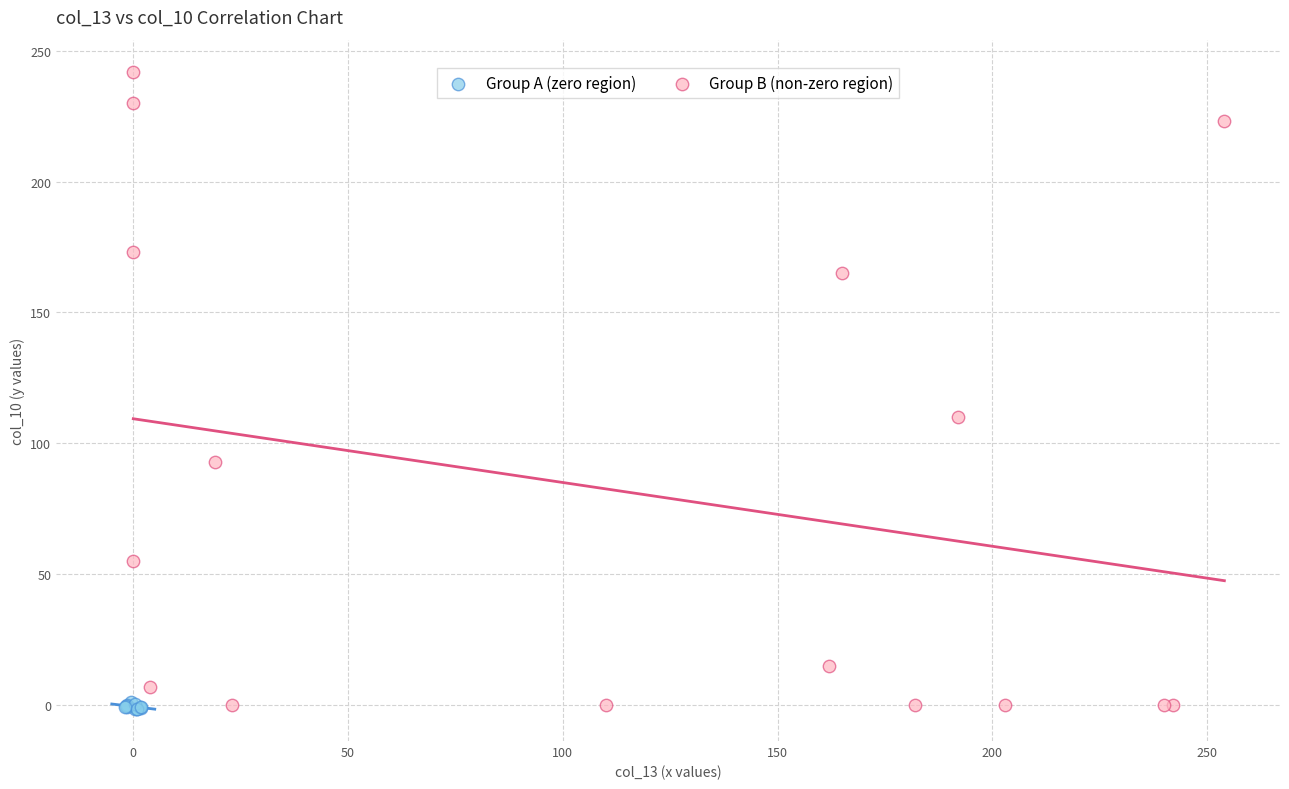

Which series contains the highest Y value?

Group B (non-zero region)